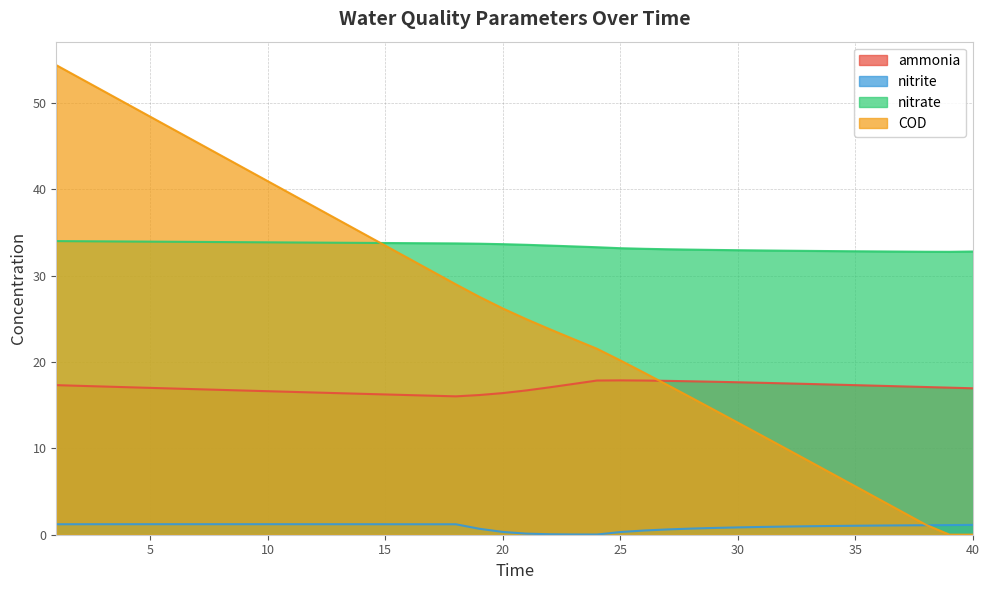

Does the chart display data point markers on the line(s)?

No